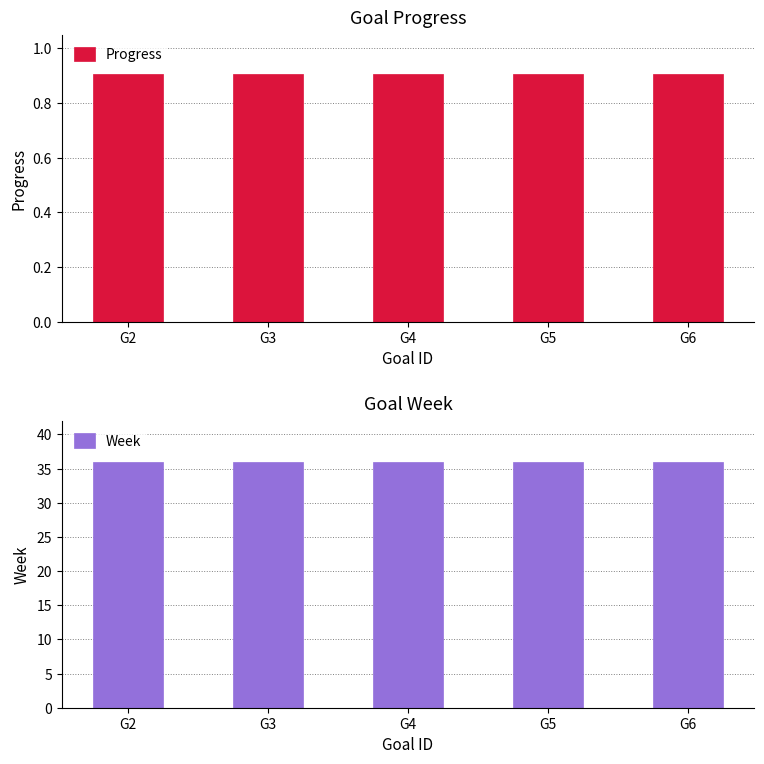

Which series has the largest total across all categories?

Week